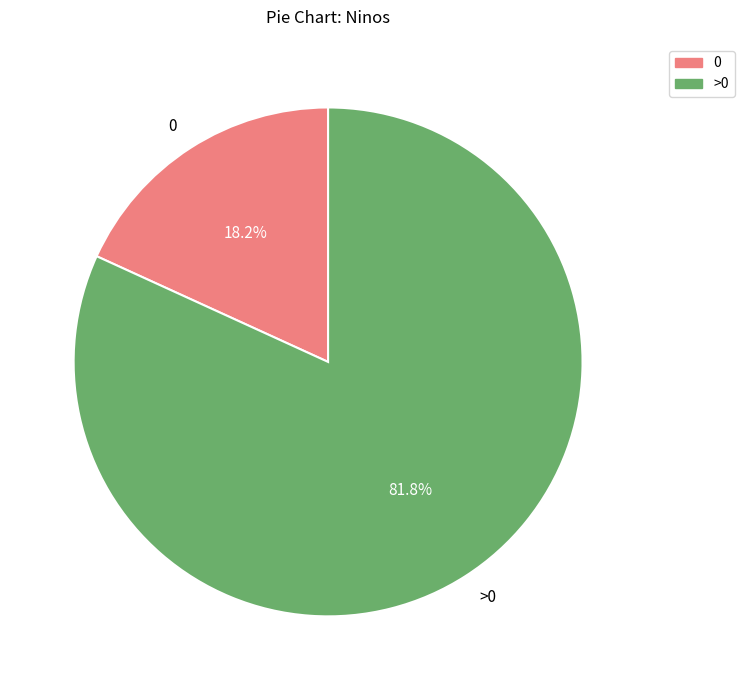

What is the largest slice in the pie chart?

>0